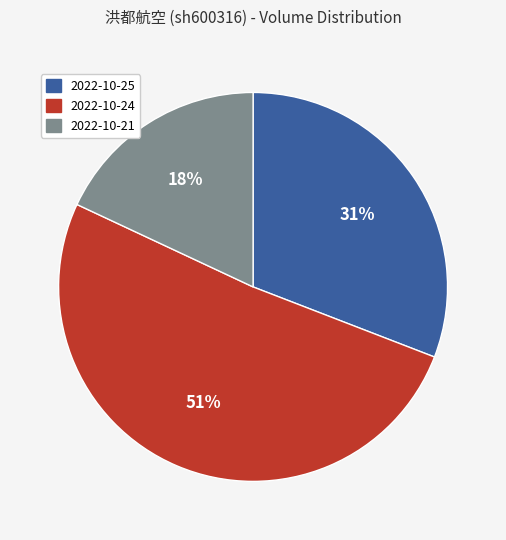

Count the number of slices in the pie.

3